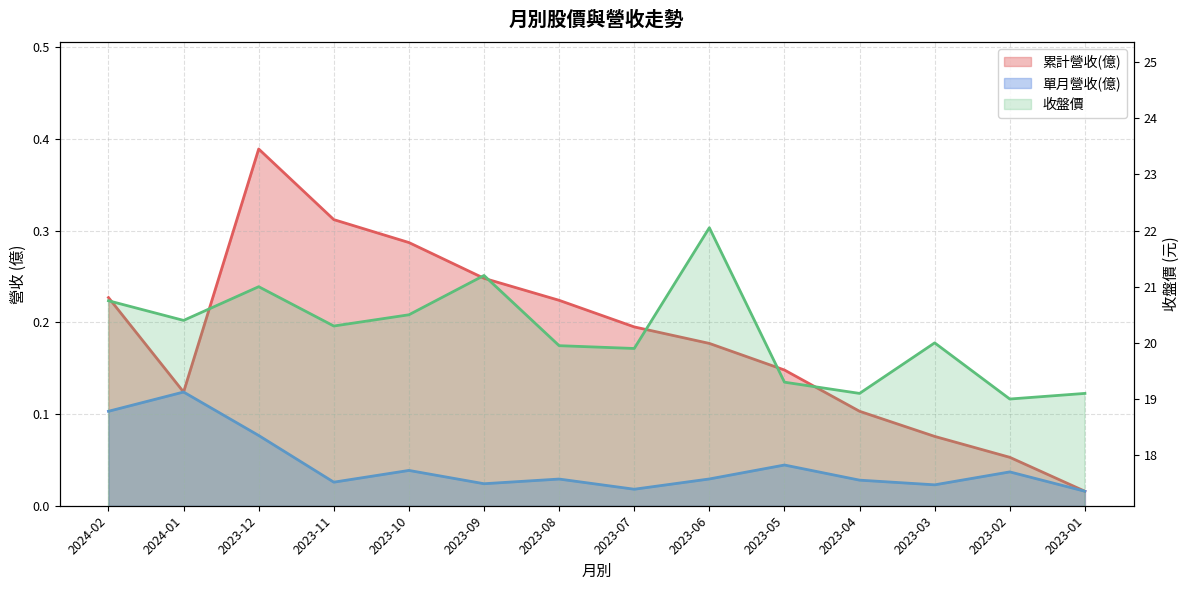

Read the 單月營收(億) value at 2023-12.

0.1